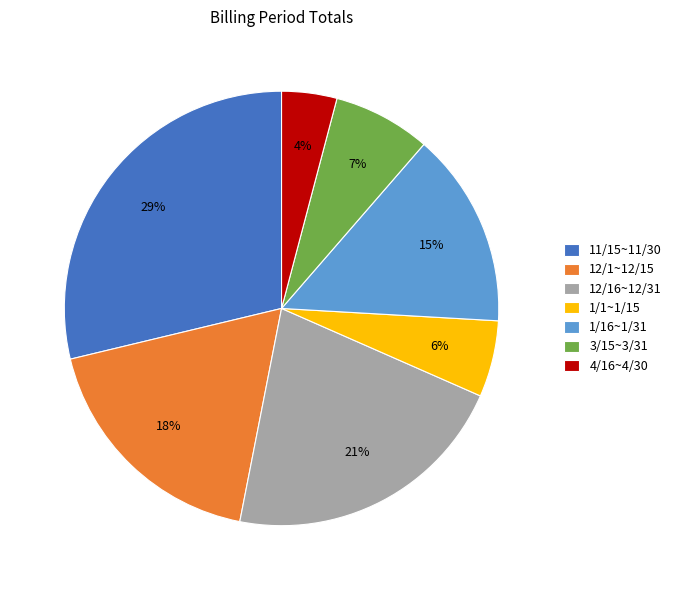

To the nearest percent, what is the difference between the 11/15~11/30 and 1/16~1/31 slice percentages?

14%